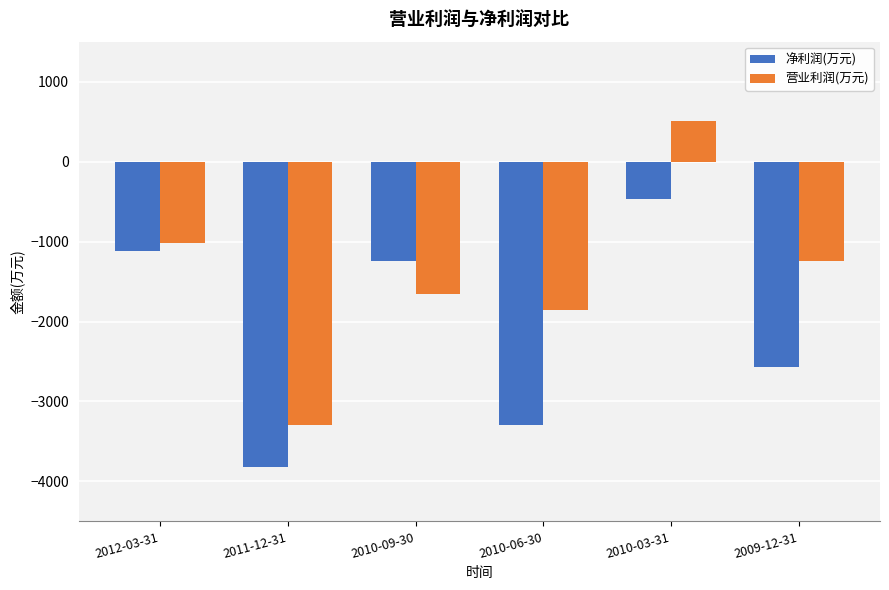

What is the difference between the maximum and minimum values in the 营业利润(万元) series?

3813